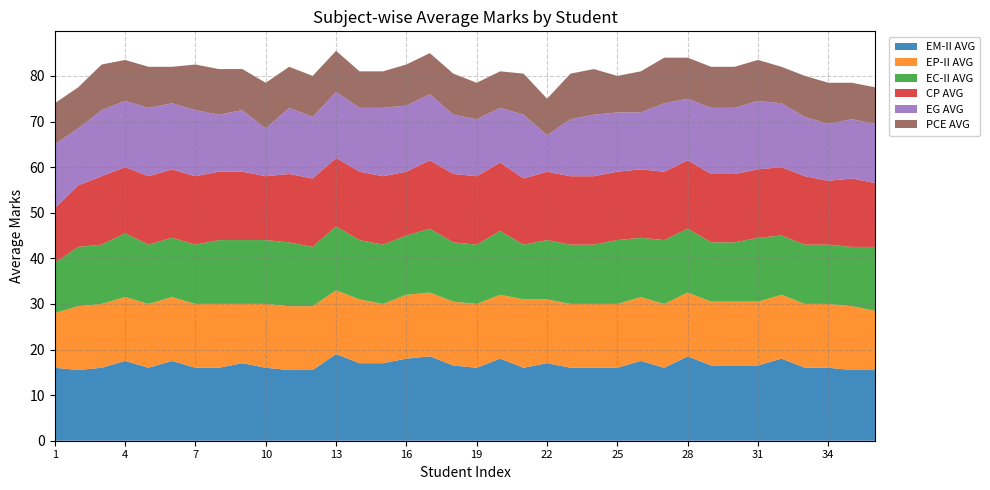

Reading left to right, extract all data points from this chart.

EM-II AVG: 16.0	15.5	16.0	17.5	16.0	17.5	16.0	16.0	17.0	16.0	15.5	15.5	19.0	17.0	17.0	18.0	18.5	16.5	16.0	18.0	16.0	17.0	16.0	16.0	16.0	17.5	16.0	18.5	16.5	16.5	16.5	18.0	16.0	16.0	15.5	15.5
EP-II AVG: 12.0	14.0	14.0	14.0	14.0	14.0	14.0	14.0	13.0	14.0	14.0	14.0	14.0	14.0	13.0	14.0	14.0	14.0	14.0	14.0	15.0	14.0	14.0	14.0	14.0	14.0	14.0	14.0	14.0	14.0	14.0	14.0	14.0	14.0	14.0	13.0
EC-II AVG: 11.0	13.0	13.0	14.0	13.0	13.0	13.0	14.0	14.0	14.0	14.0	13.0	14.0	13.0	13.0	13.0	14.0	13.0	13.0	14.0	12.0	13.0	13.0	13.0	14.0	13.0	14.0	14.0	13.0	13.0	14.0	13.0	13.0	13.0	13.0	14.0
CP AVG: 12.0	13.5	15.0	14.5	15.0	15.0	15.0	15.0	15.0	14.0	15.0	15.0	15.0	15.0	15.0	14.0	15.0	15.0	15.0	15.0	14.5	15.0	15.0	15.0	15.0	15.0	15.0	15.0	15.0	15.0	15.0	15.0	15.0	14.0	15.0	14.0
EG AVG: 14.0	12.5	14.5	14.5	15.0	14.5	14.5	12.5	13.5	10.5	14.5	13.5	14.5	14.0	15.0	14.5	14.5	13.0	12.5	12.0	14.0	8.0	12.5	13.5	13.0	12.5	15.0	13.5	14.5	14.5	15.0	14.0	13.0	12.5	13.0	13.0
PCE AVG: 9.0	9.0	10.0	9.0	9.0	8.0	10.0	10.0	9.0	10.0	9.0	9.0	9.0	8.0	8.0	9.0	9.0	9.0	8.0	8.0	9.0	8.0	10.0	10.0	8.0	9.0	10.0	9.0	9.0	9.0	9.0	8.0	9.0	9.0	8.0	8.0